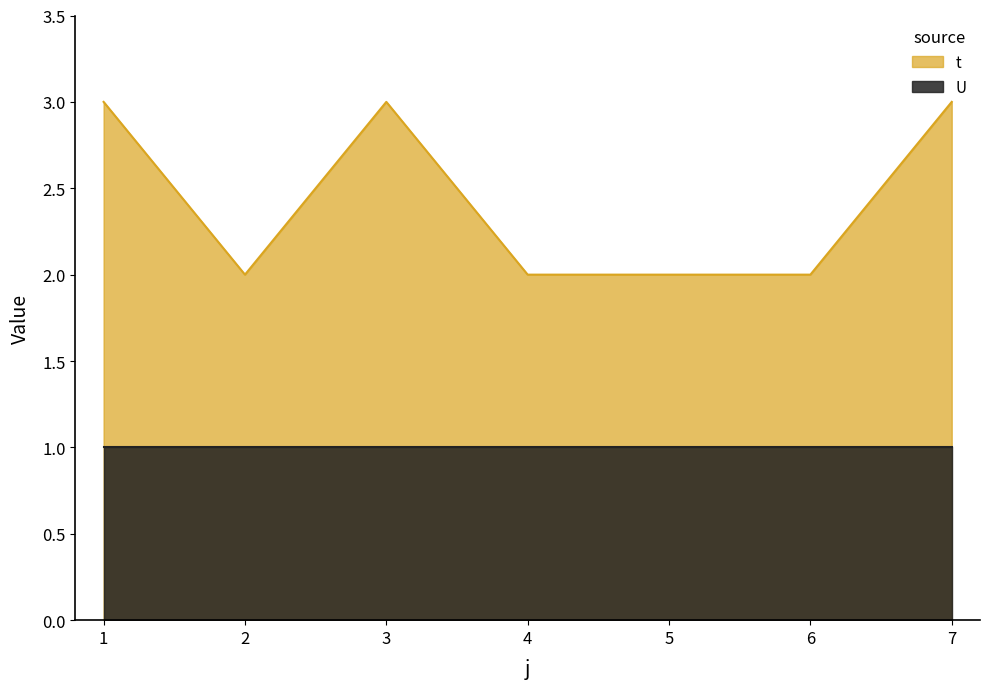

What is the change in value from 3 to 6?

-1